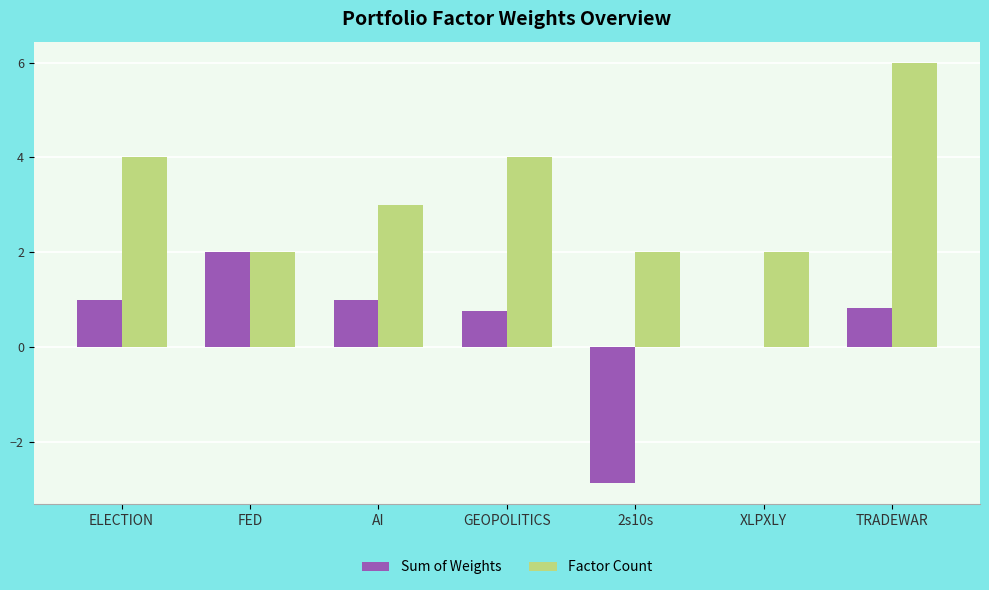

Are the bars horizontal?

No